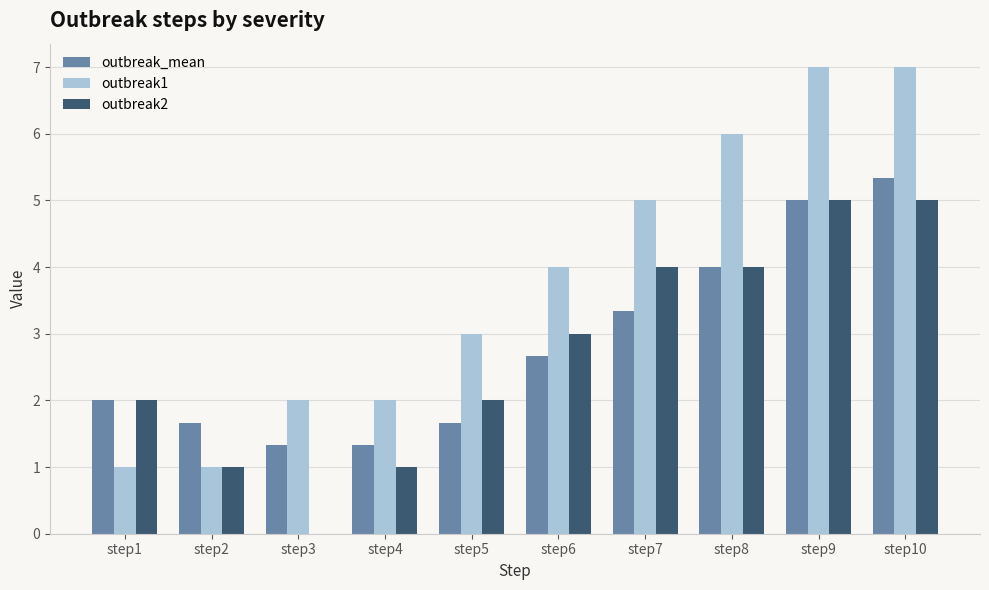

What is the sum of the outbreak1 values at step6 and step8?

10.0